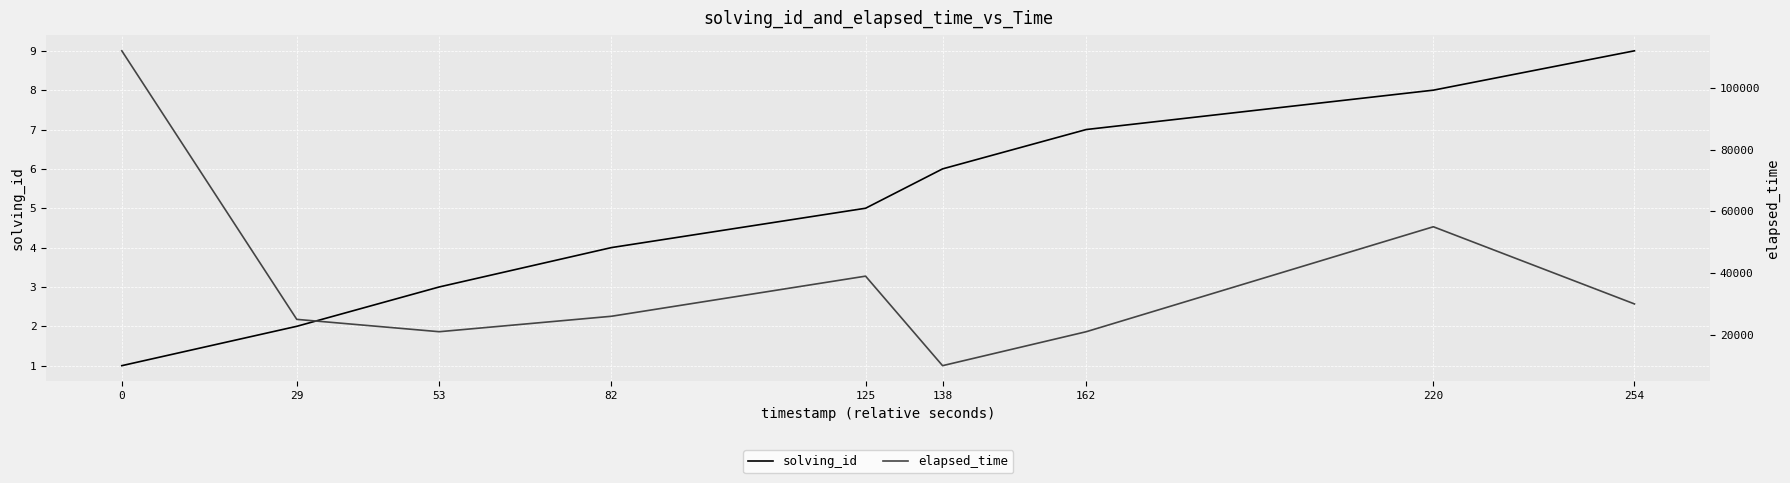

True or false: solving_id has a value of 4 at 82.

True